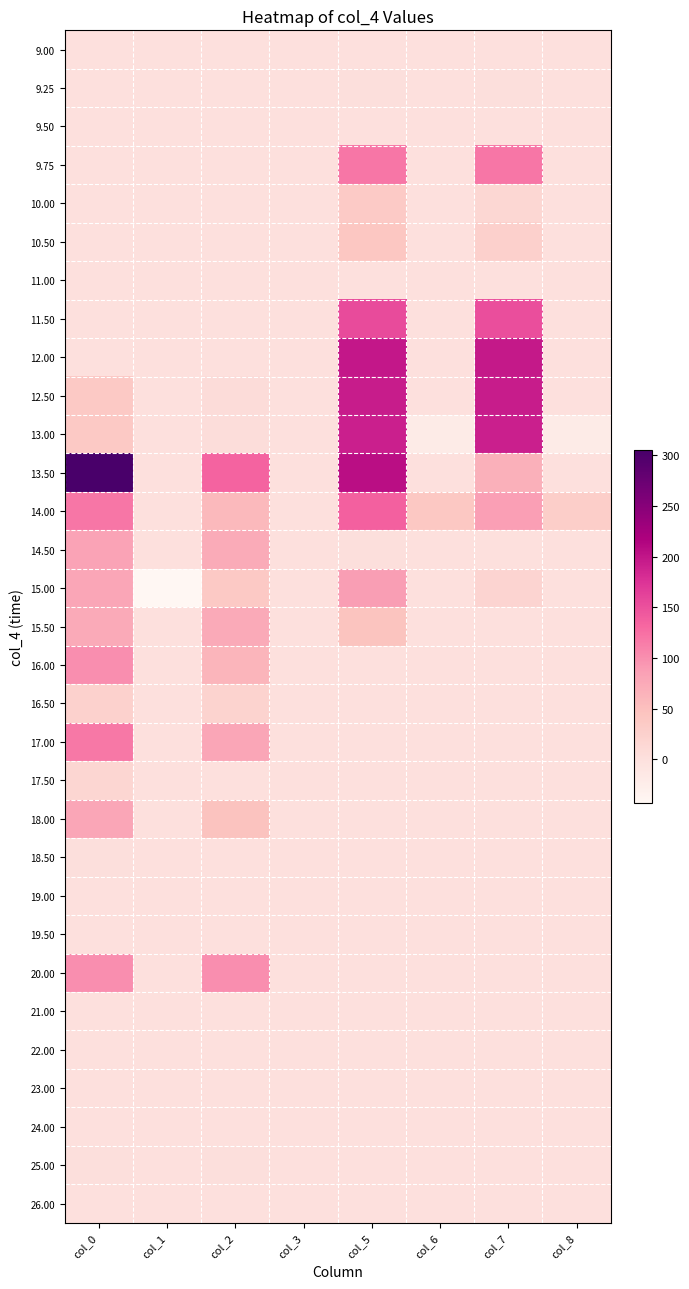

At which category does the chart reach its peak across all series?

col_0